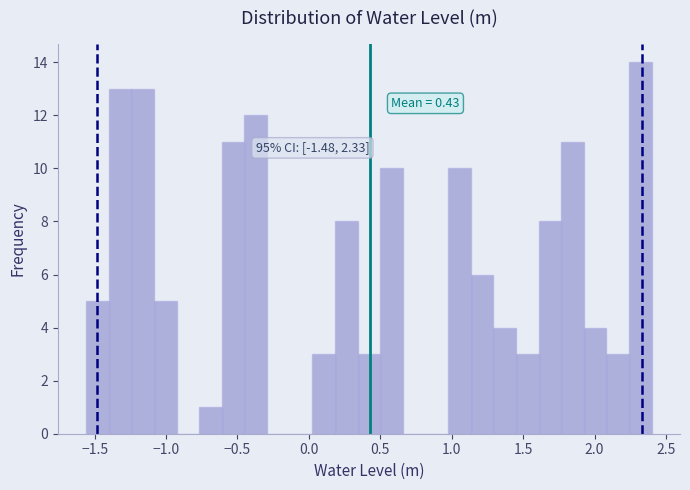

Read against the x-axis, roughly where is the centre of the tallest bar?

2.30